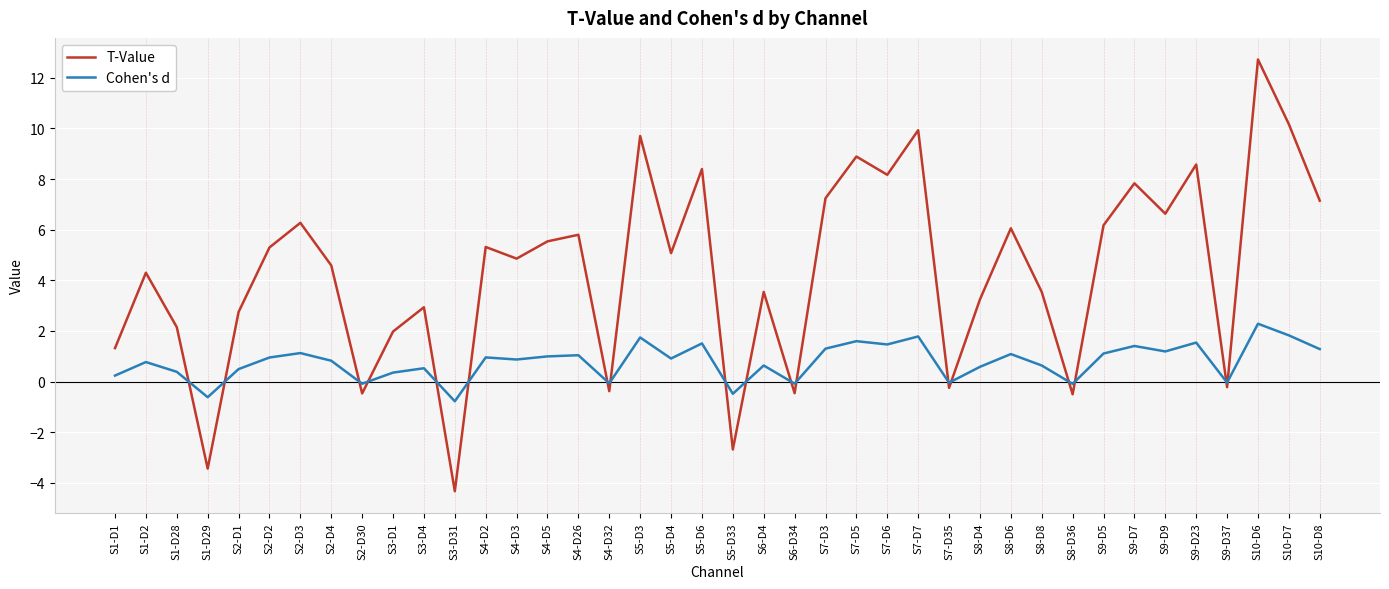

Which series has the largest total across all categories?

T-Value